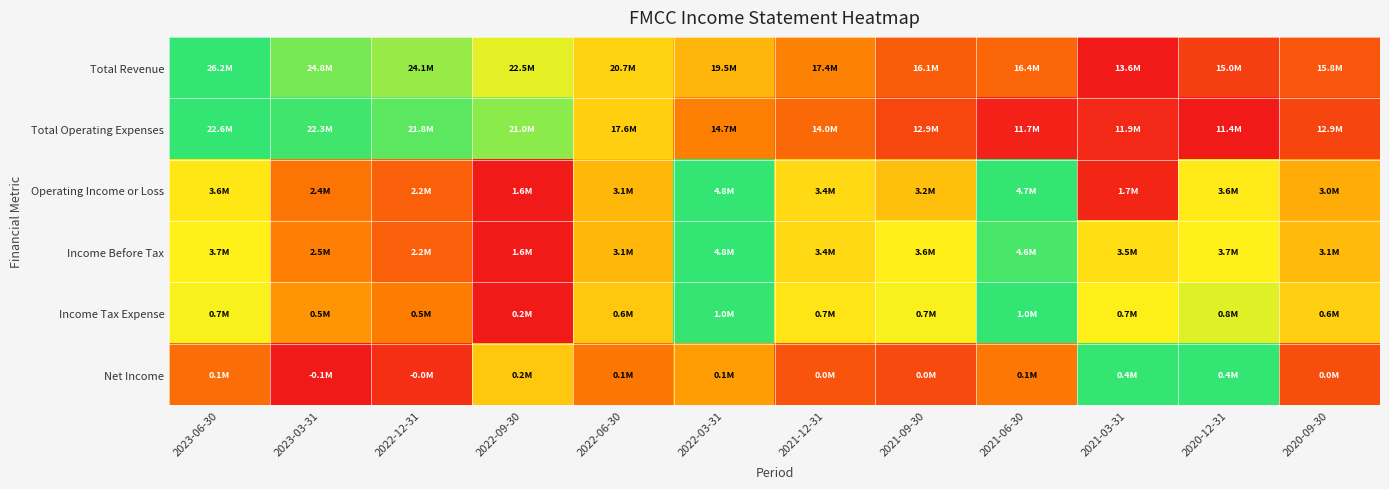

How many categories are shown in the chart?

12